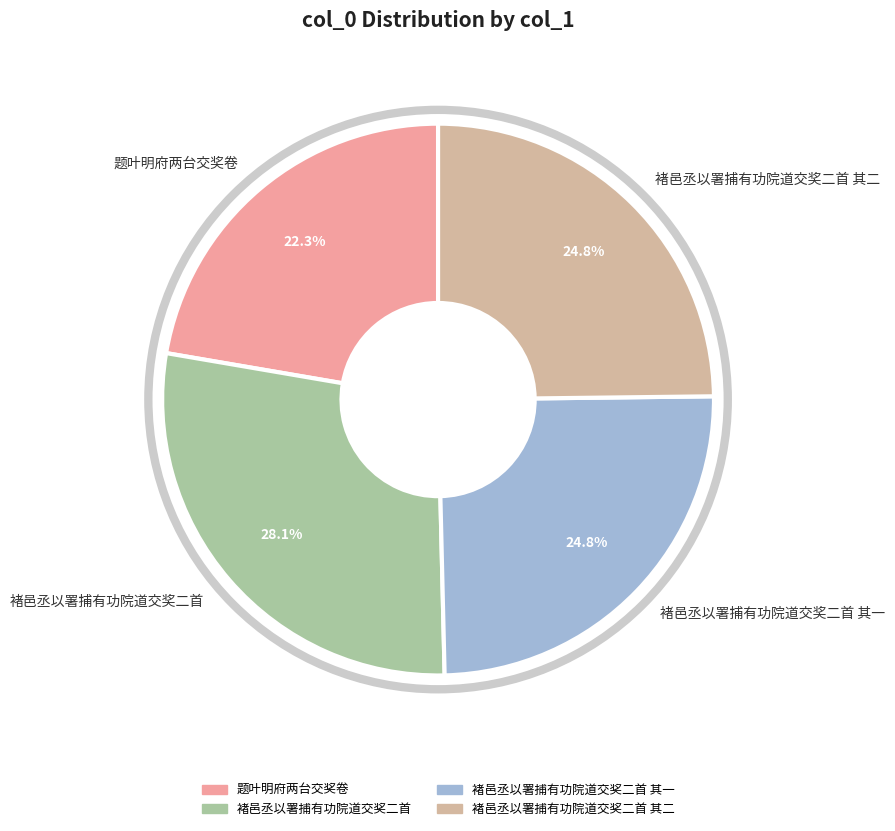

Combined, what portion of the pie is 褚邑丞以署捕有功院道交奖二首 其一 and 褚邑丞以署捕有功院道交奖二首 其二?

49.6%